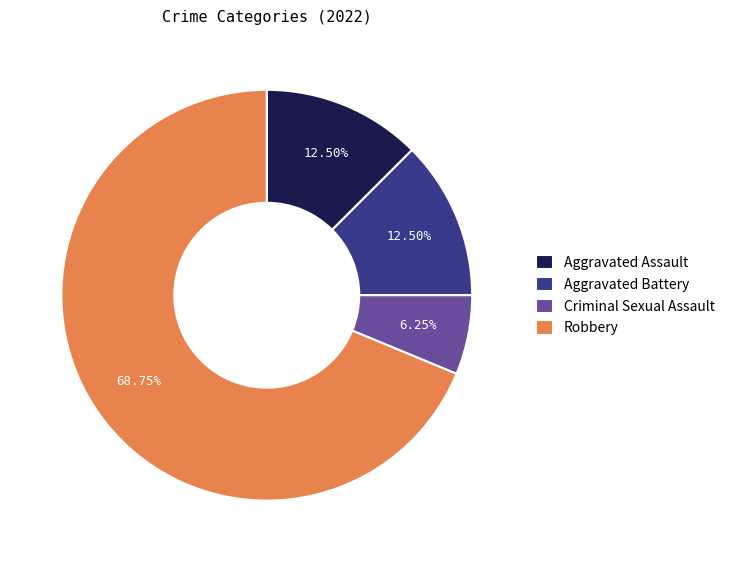

Do Criminal Sexual Assault and Aggravated Battery together represent more than half of the pie?

No